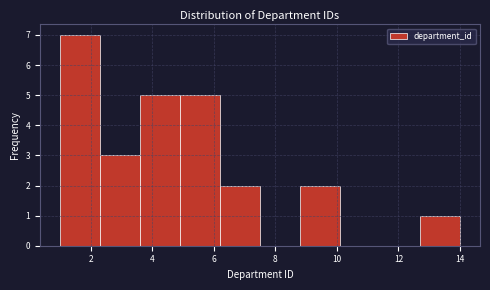

Reading left to right, list every bar in this chart as the range it spans on the x-axis followed by its height. Neither the bar edges nor the heights are printed on the chart, so give them approximately, as read against the axes.

1.0 to 2.3: 7
2.3 to 3.6: 3
3.6 to 4.9: 5
4.9 to 6.2: 5
6.2 to 7.5: 2
7.5 to 8.8: 0
8.8 to 10.1: 2
10.1 to 11.4: 0
11.4 to 12.7: 0
12.7 to 14.0: 1